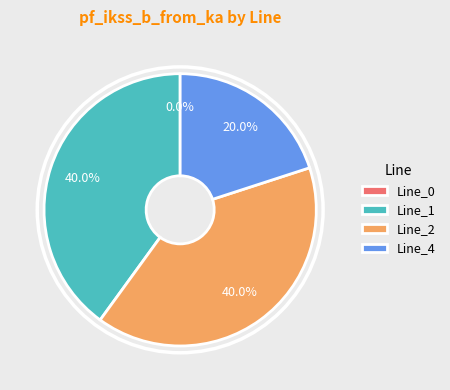

Rank the categories by value from highest to lowest.

Line_1, Line_2, Line_4, Line_0